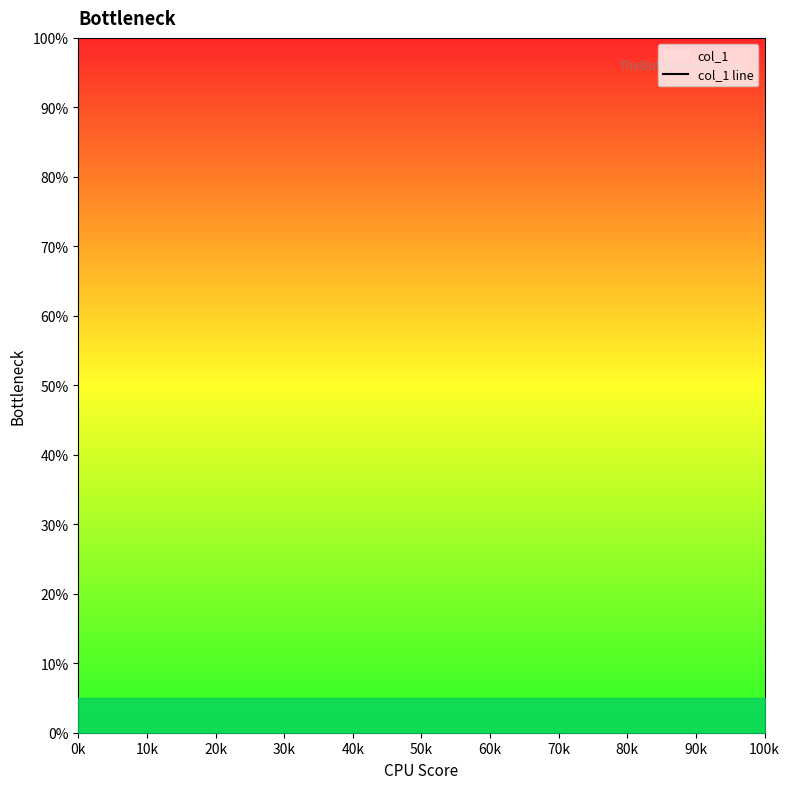

How many data points does each series have?

8